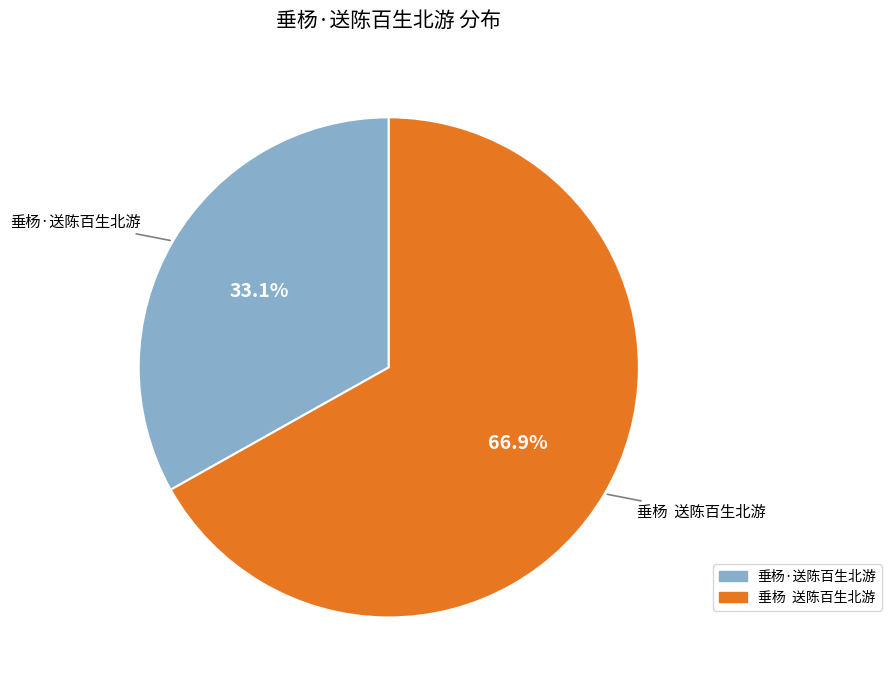

How many slices are in this pie chart?

2